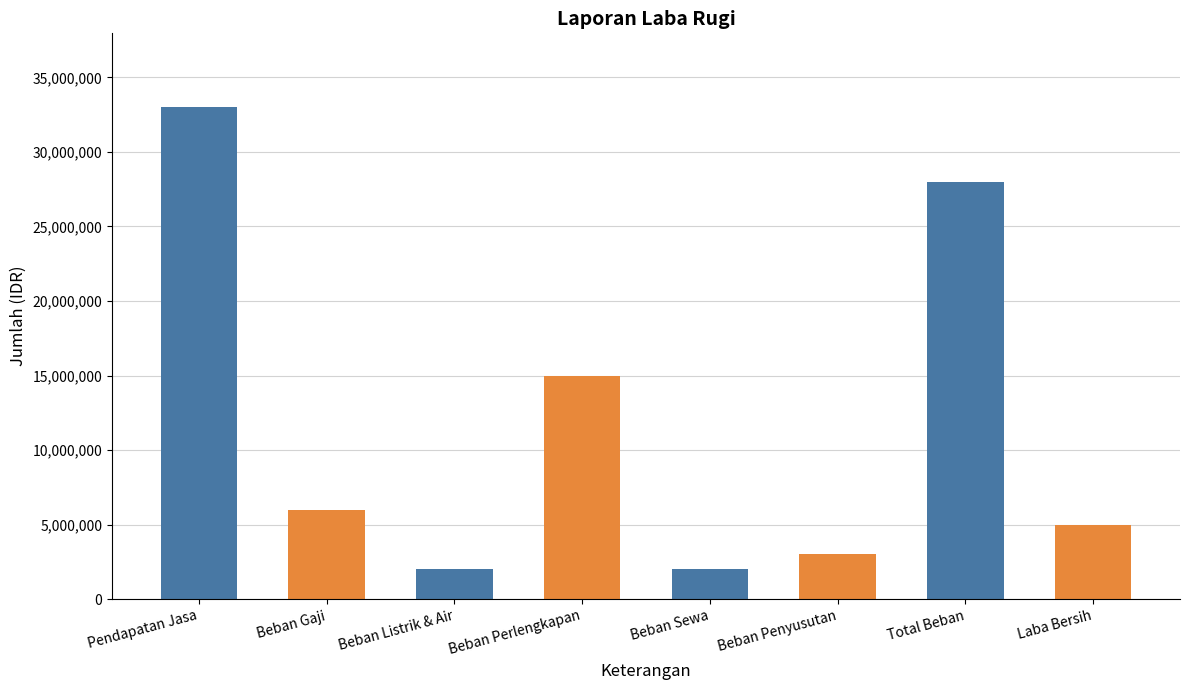

What is the difference between the maximum and minimum values?

31000000